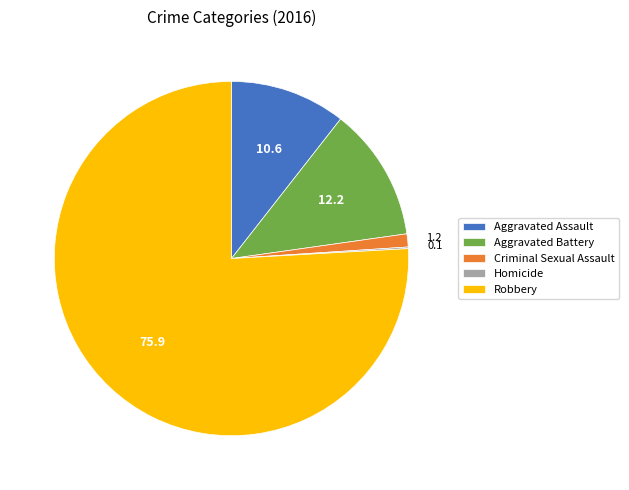

Do Aggravated Assault and Aggravated Battery together represent more than half of the pie?

No